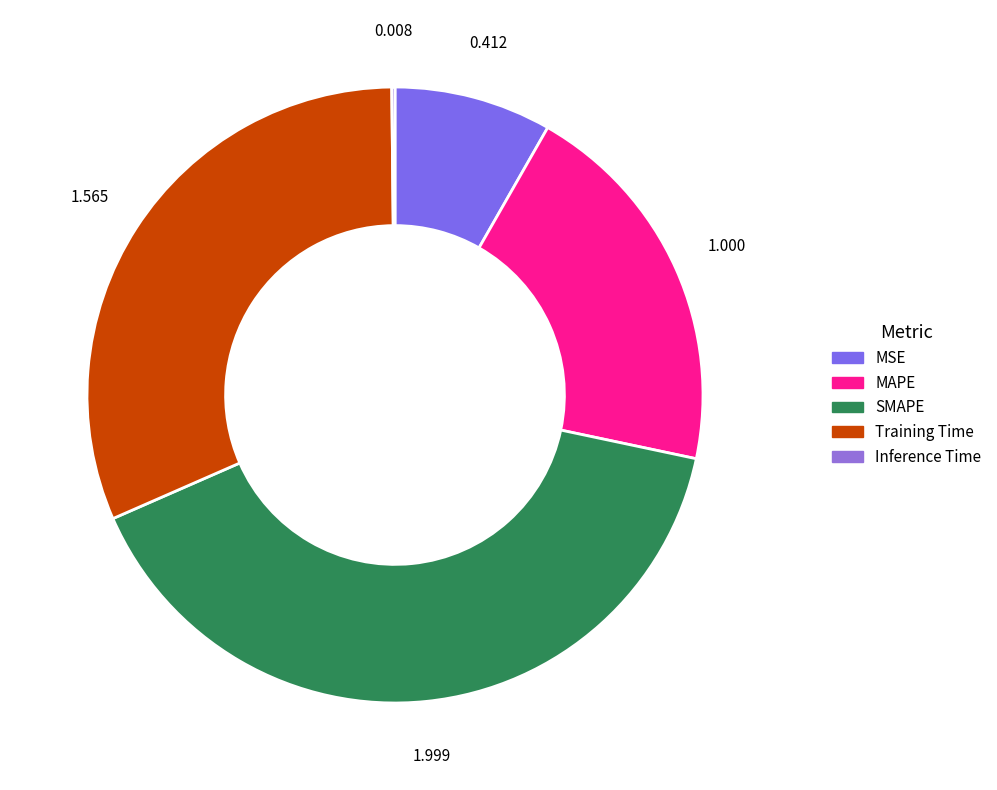

Does Training Time represent more than half of the total?

No